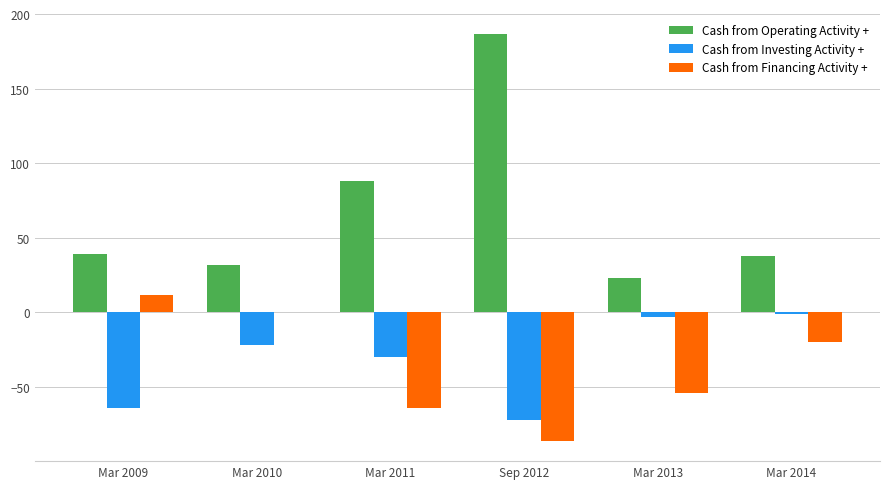

What is the maximum value shown in the chart?

187